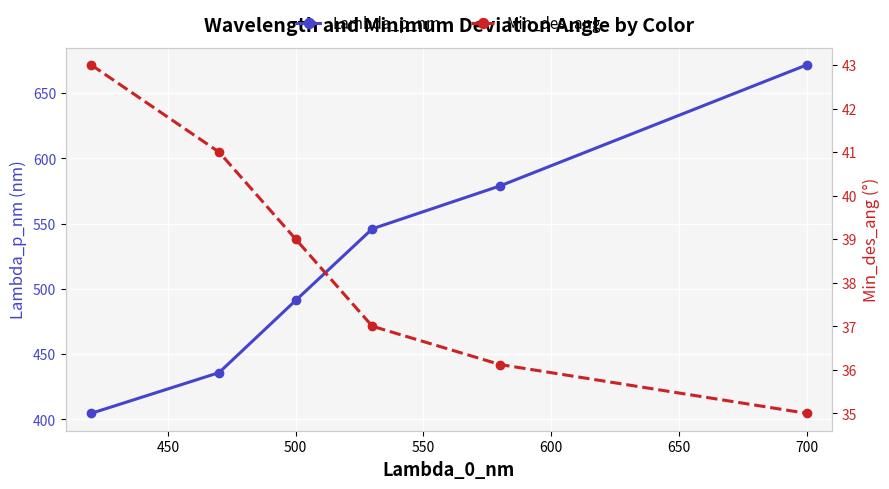

What is the minimum value for Lambda_p_nm?

404.7